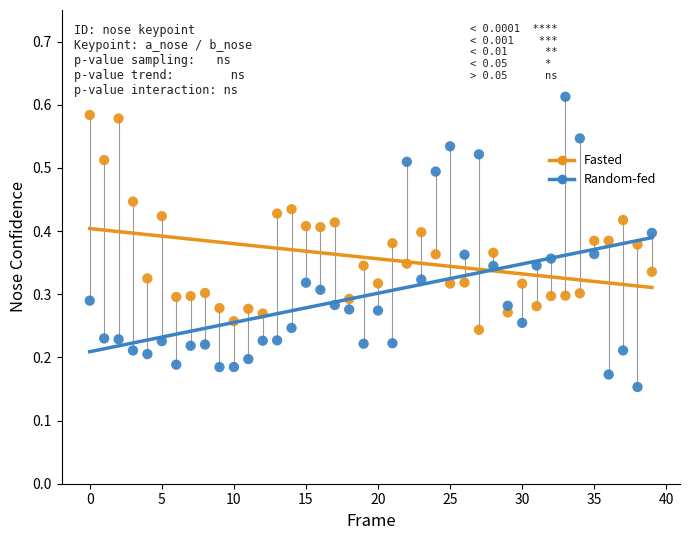

Which series reaches the minimum Y coordinate?

Random-fed